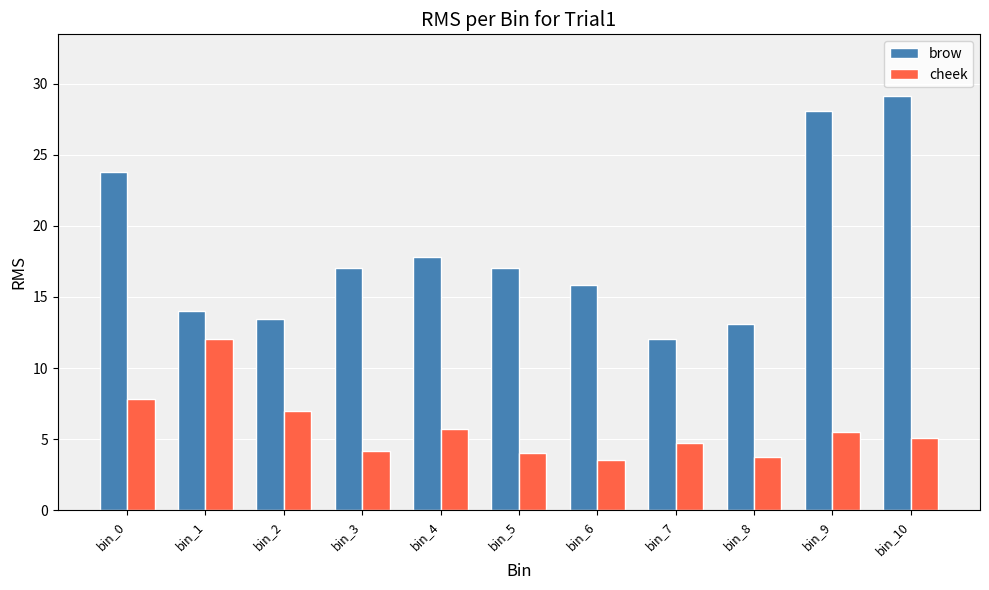

At which label is brow closest to 20?

bin_4